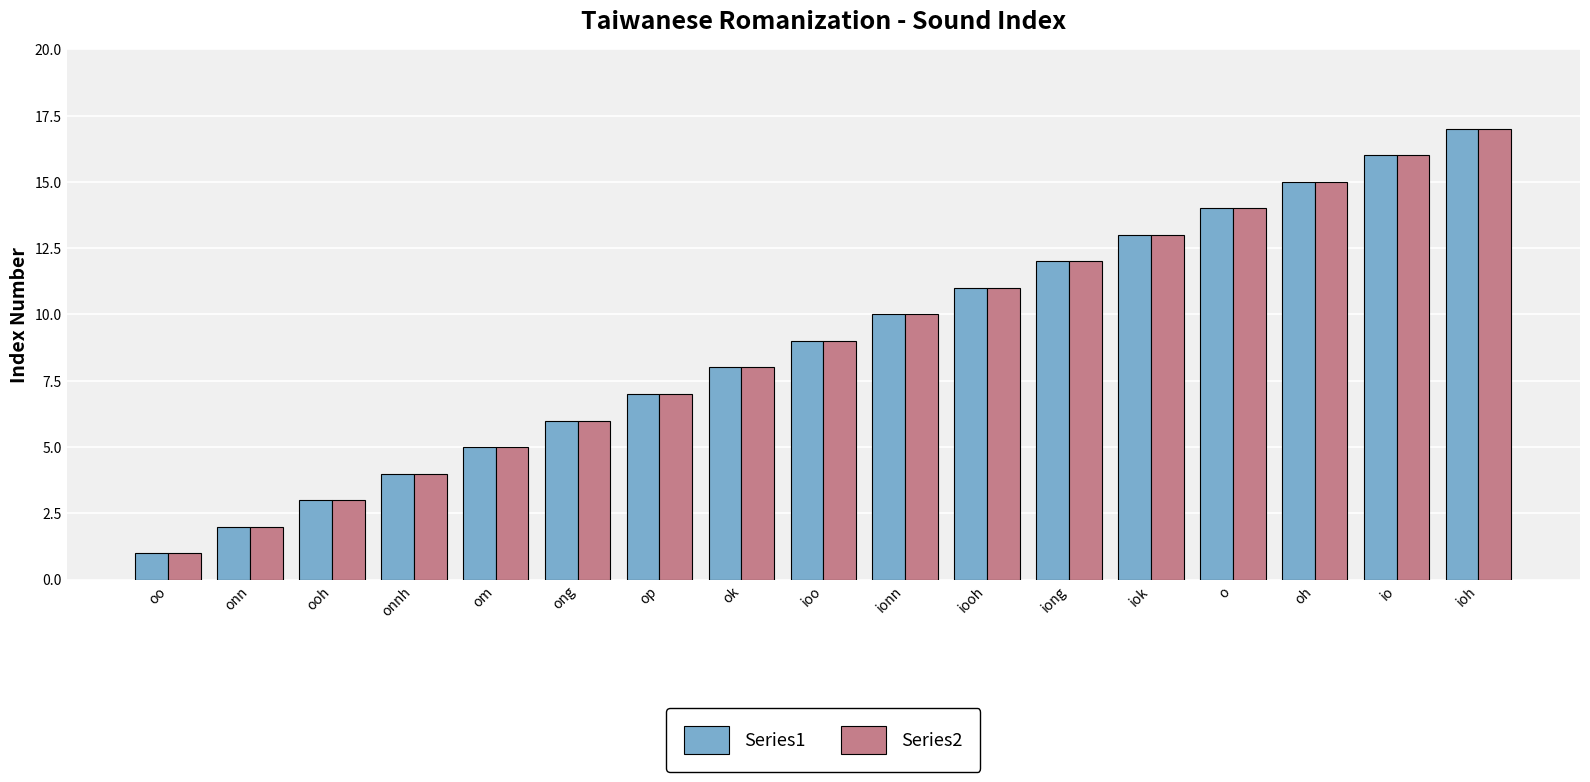

What is the sum of all Series1 values?

153